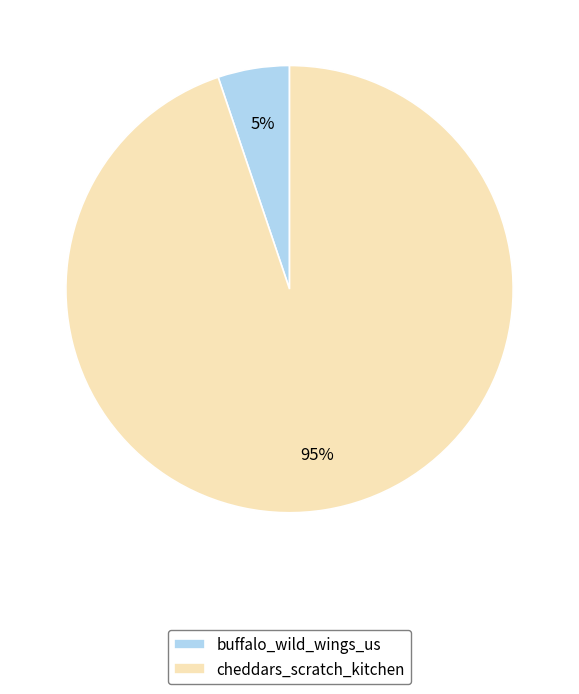

Which category has the biggest portion of the pie?

cheddars_scratch_kitchen